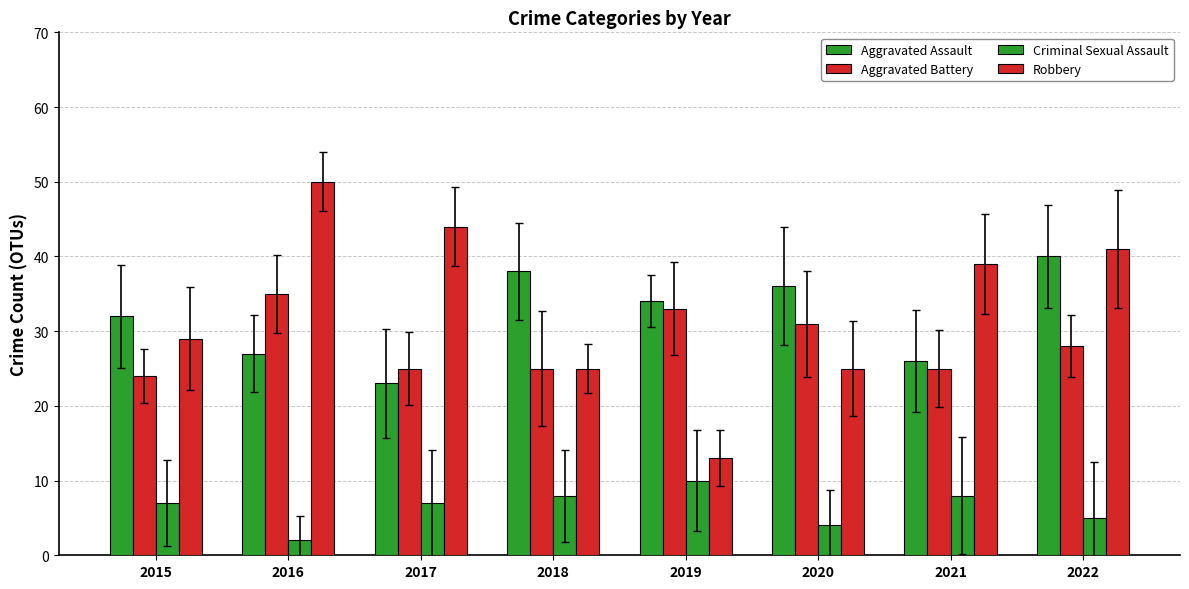

What is the difference between the maximum and minimum values in the Robbery series?

37